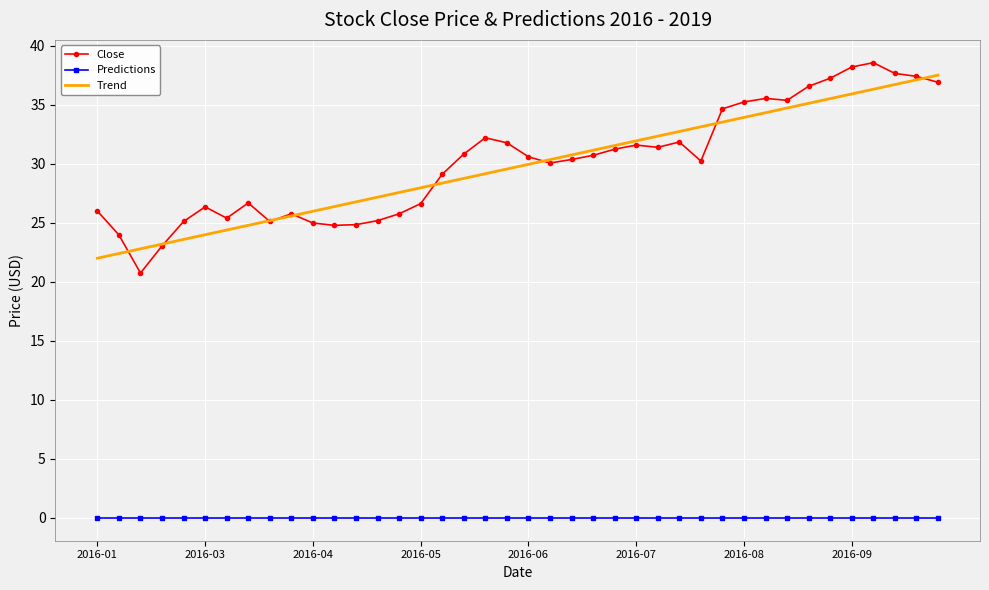

True or false: Predictions and Close cross at least once.

False